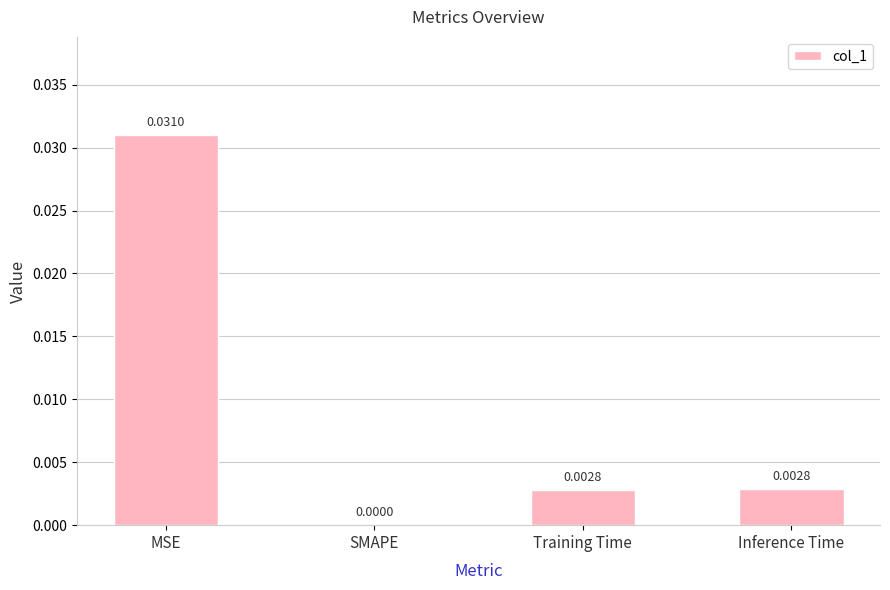

Between Inference Time and SMAPE, which is larger?

Inference Time